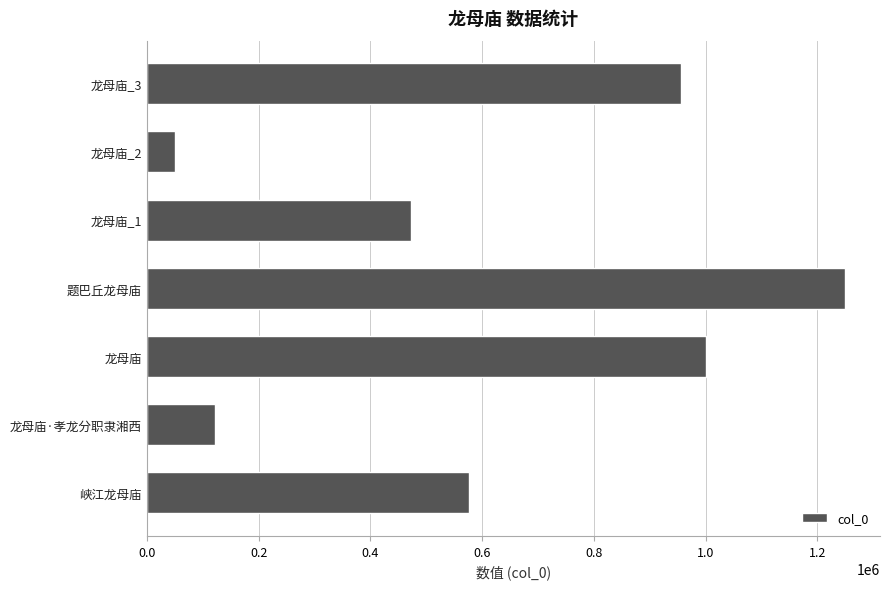

How many data points are less than 576830?

3